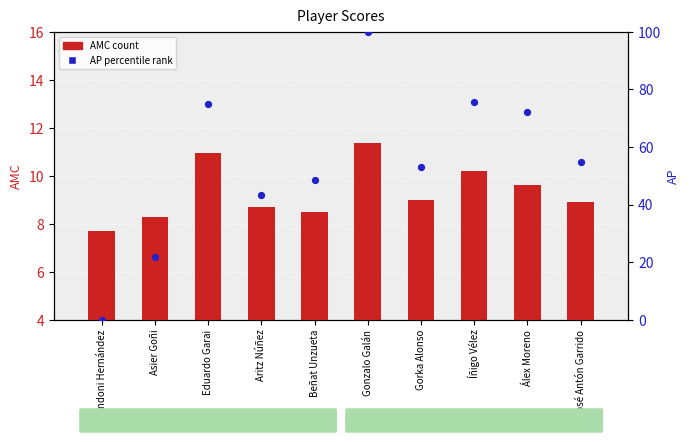

At which category is the sum across all series the highest?

Gonzalo Galán